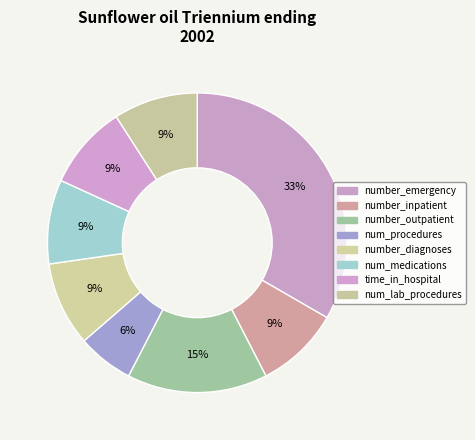

Does num_procedures represent more than half of the total?

No